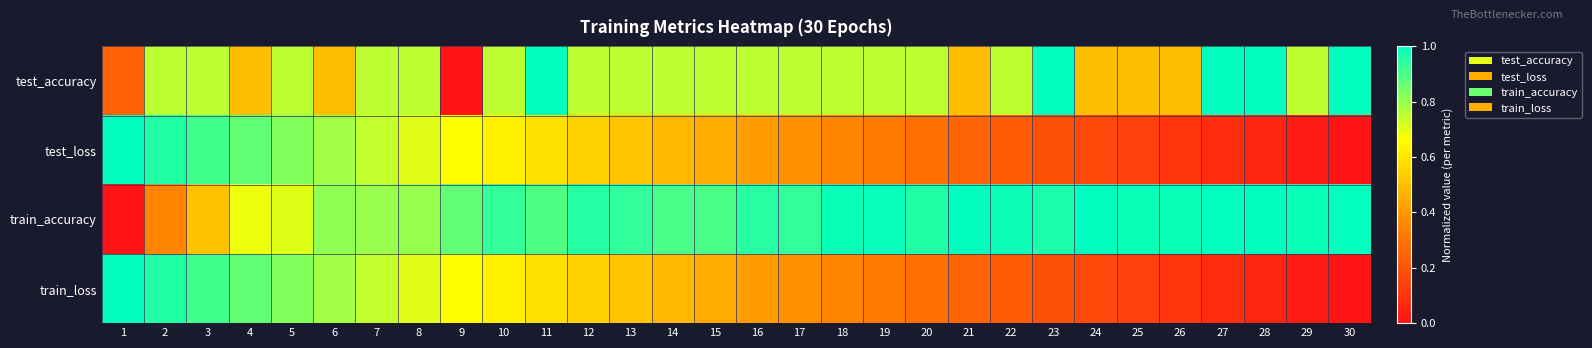

Reading right to left, list all the values displayed in this chart.

test_accuracy: 30=1.0	29=0.8	28=1.0	27=1.0	26=0.5	25=0.5	24=0.5	23=1.0	22=0.8	21=0.5	20=0.8	19=0.8	18=0.8	17=0.8	16=0.8	15=0.8	14=0.8	13=0.8	12=0.8	11=1.0	10=0.8	9=0.0	8=0.8	7=0.8	6=0.5	5=0.8	4=0.5	3=0.8	2=0.8	1=0.2
test_loss: 30=0.0	29=0.0	28=0.1	27=0.1	26=0.1	25=0.1	24=0.2	23=0.2	22=0.2	21=0.3	20=0.3	19=0.3	18=0.3	17=0.4	16=0.4	15=0.4	14=0.5	13=0.5	12=0.6	11=0.6	10=0.6	9=0.7	8=0.7	7=0.7	6=0.8	5=0.8	4=0.9	3=0.9	2=1.0	1=1.0
train_accuracy: 30=1.0	29=1.0	28=1.0	27=1.0	26=1.0	25=1.0	24=1.0	23=1.0	22=1.0	21=1.0	20=1.0	19=1.0	18=1.0	17=0.9	16=0.9	15=0.9	14=0.9	13=0.9	12=1.0	11=0.9	10=0.9	9=0.9	8=0.8	7=0.8	6=0.8	5=0.7	4=0.7	3=0.5	2=0.4	1=0.0
train_loss: 30=0.0	29=0.0	28=0.1	27=0.1	26=0.1	25=0.1	24=0.2	23=0.2	22=0.2	21=0.3	20=0.3	19=0.3	18=0.3	17=0.4	16=0.4	15=0.4	14=0.5	13=0.5	12=0.6	11=0.6	10=0.6	9=0.7	8=0.7	7=0.7	6=0.8	5=0.8	4=0.9	3=0.9	2=1.0	1=1.0